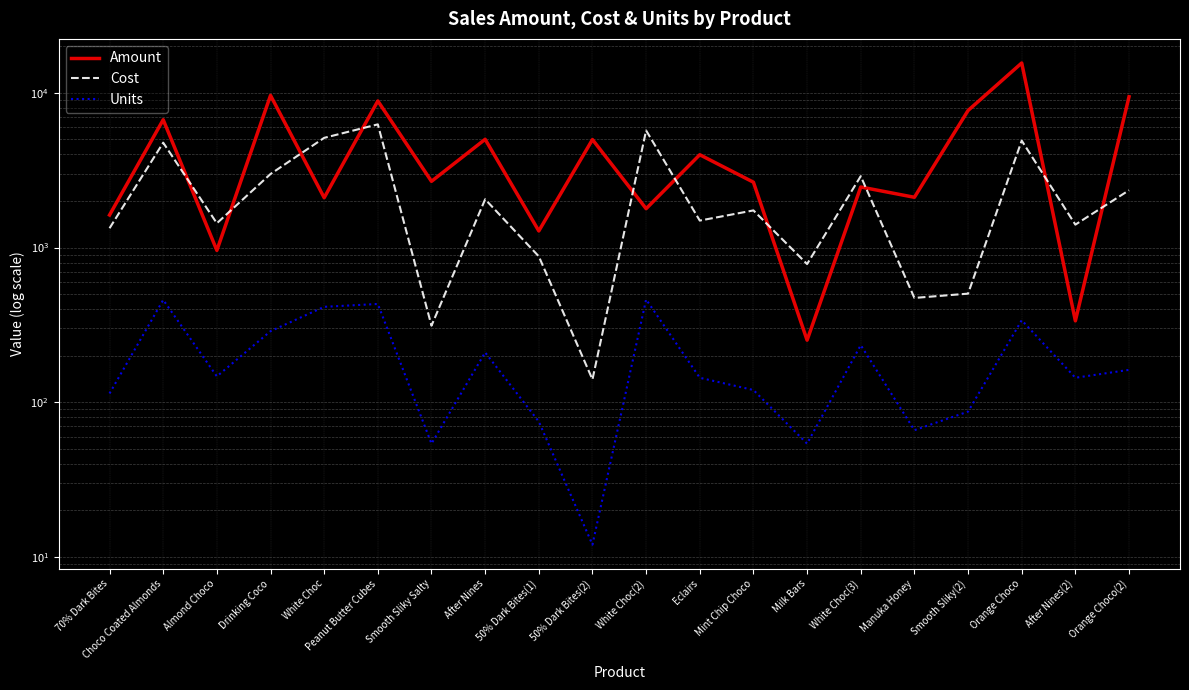

True or false: Amount has a value of 5012.0 at After Nines.

True